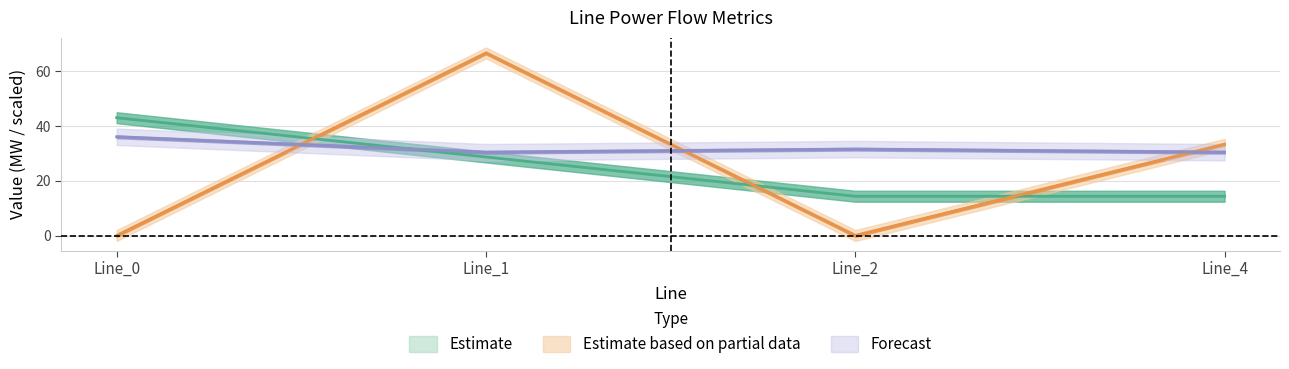

True or false: Estimate has a value of 43.1 at Line_0.

True